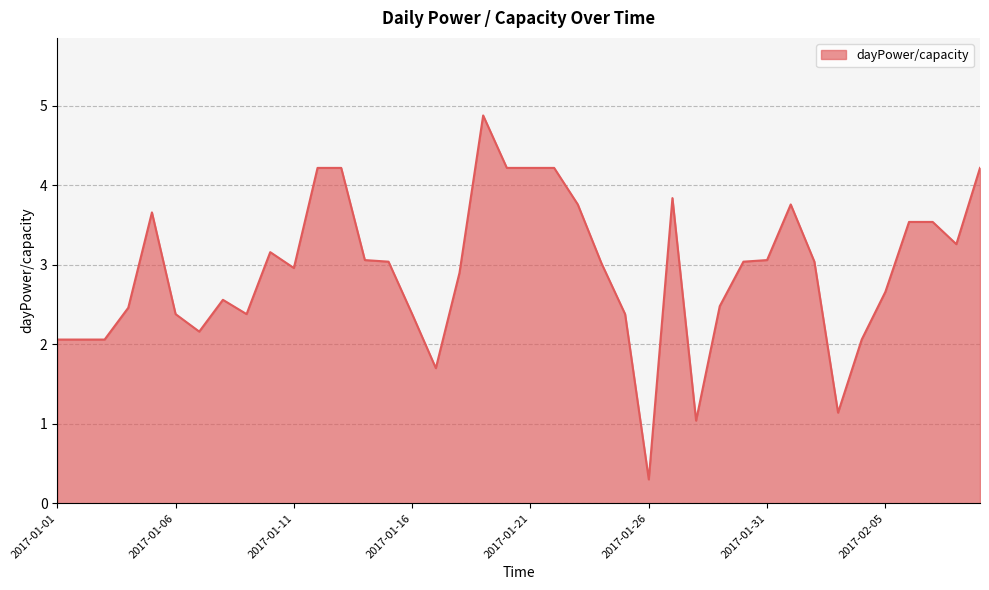

What is the smallest value displayed?

0.3